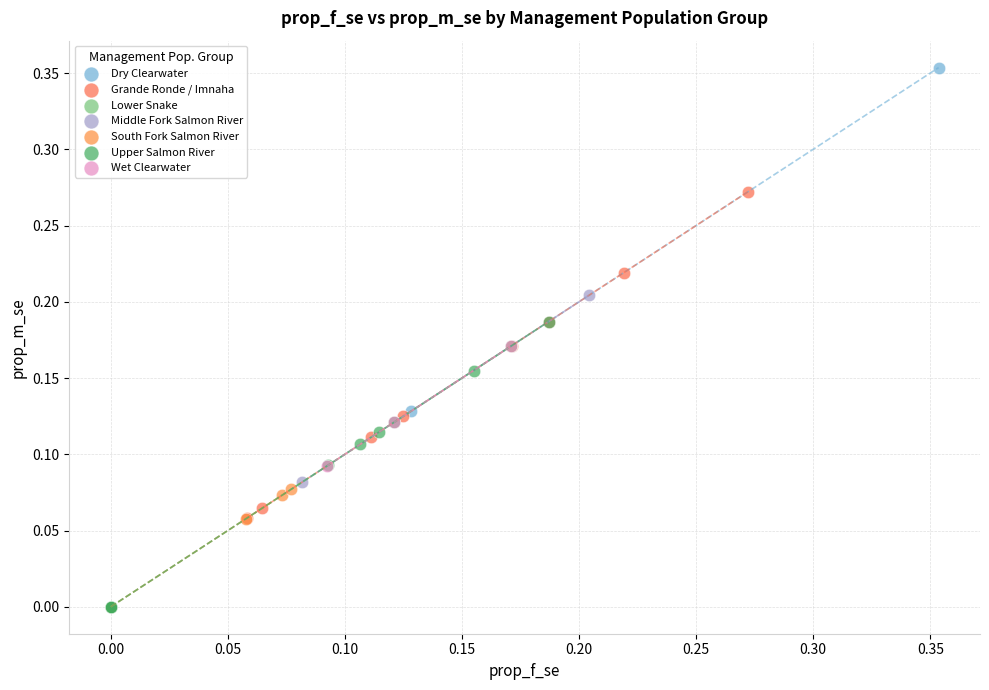

What are all the series names shown in the legend?

Dry Clearwater, Grande Ronde / Imnaha, Lower Snake, Middle Fork Salmon River, South Fork Salmon River, Upper Salmon River, Wet Clearwater